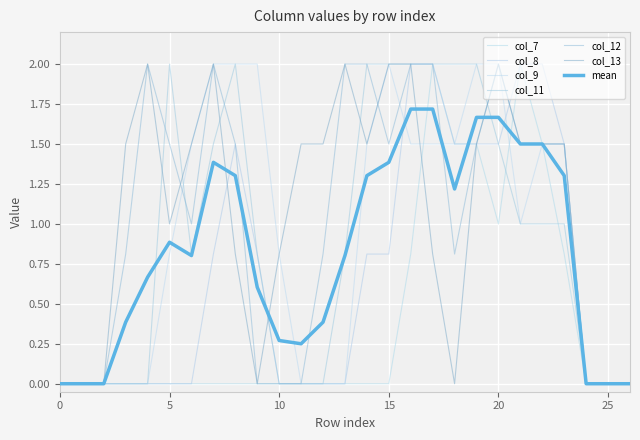

Count the number of data series in this chart.

7